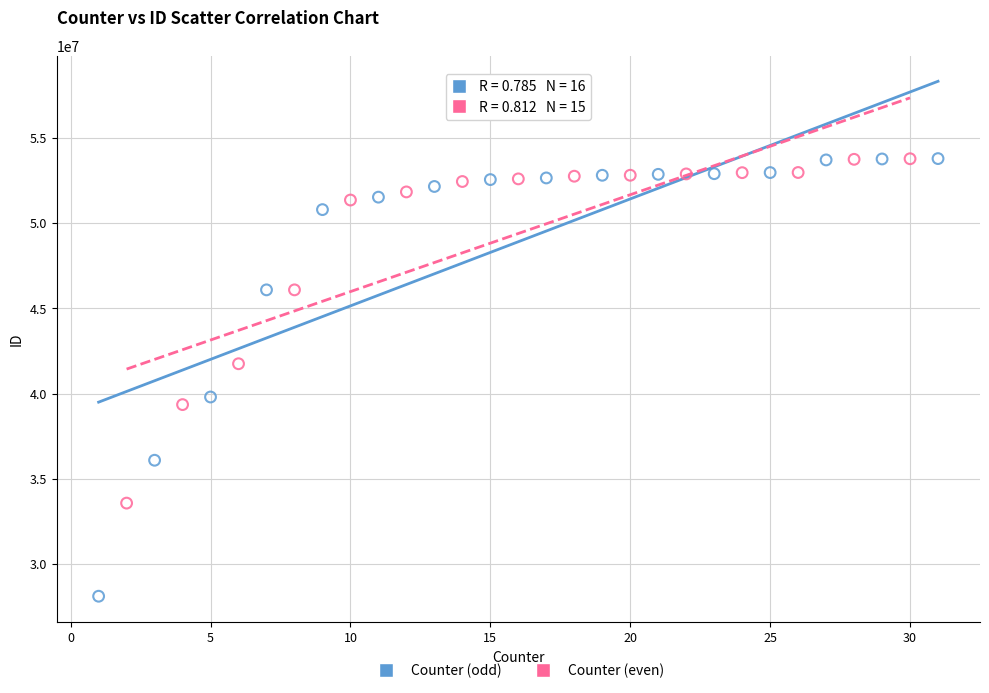

Which series contains the lowest Y value?

Counter (odd)